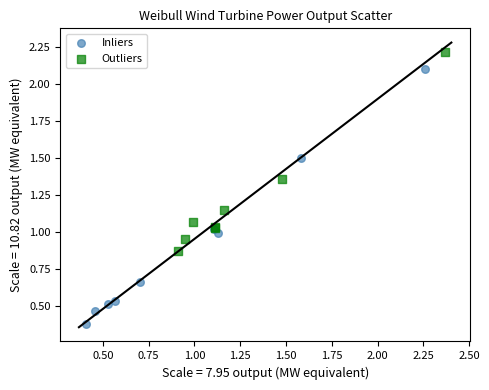

Which series contains the lowest Y value?

Inliers